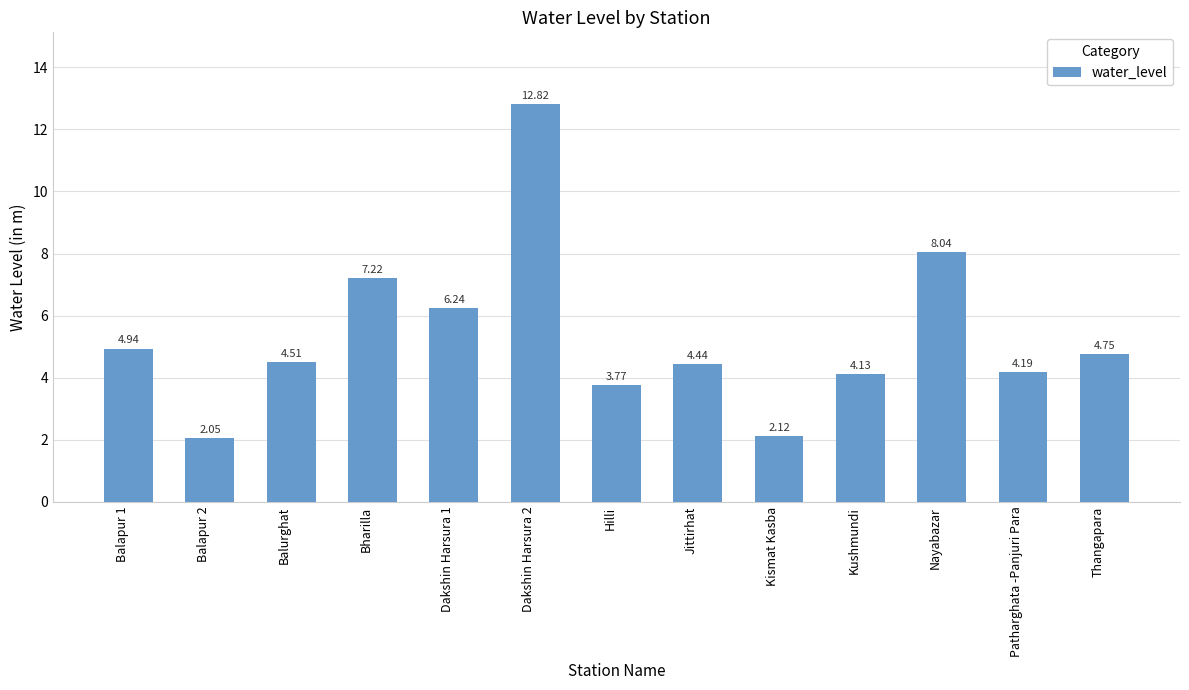

What is the sum of the values at Hilli and Jittirhat?

8.2